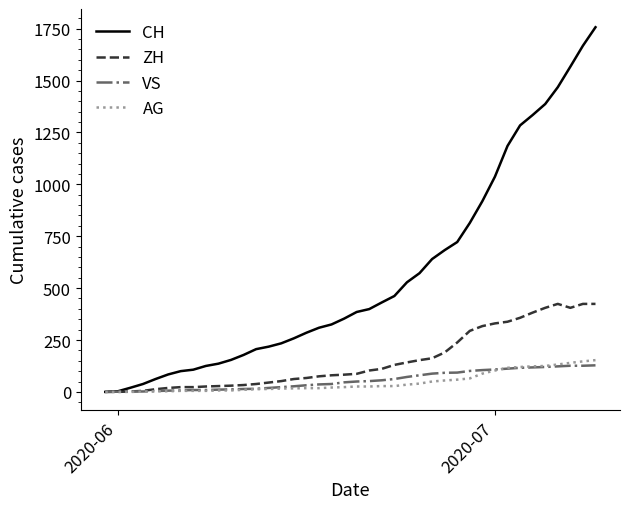

Which series has the widest spread of values?

CH